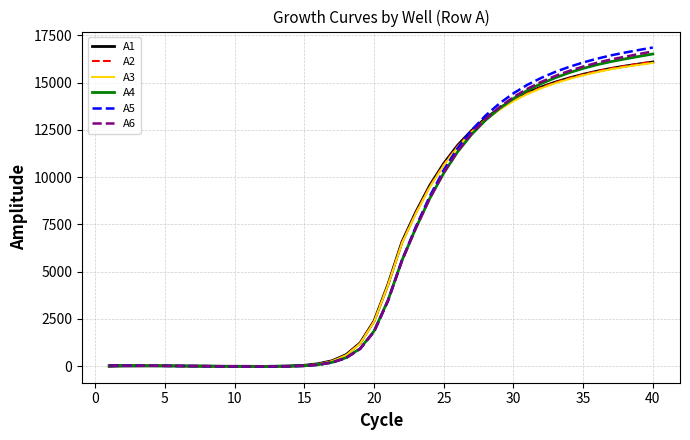

What is the maximum value shown in the chart?

16853.9